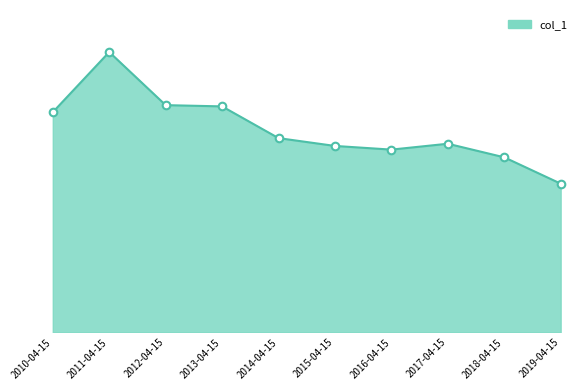

What is the ratio of the value at 2017-04-15 to the value at 2016-04-15?

1.0